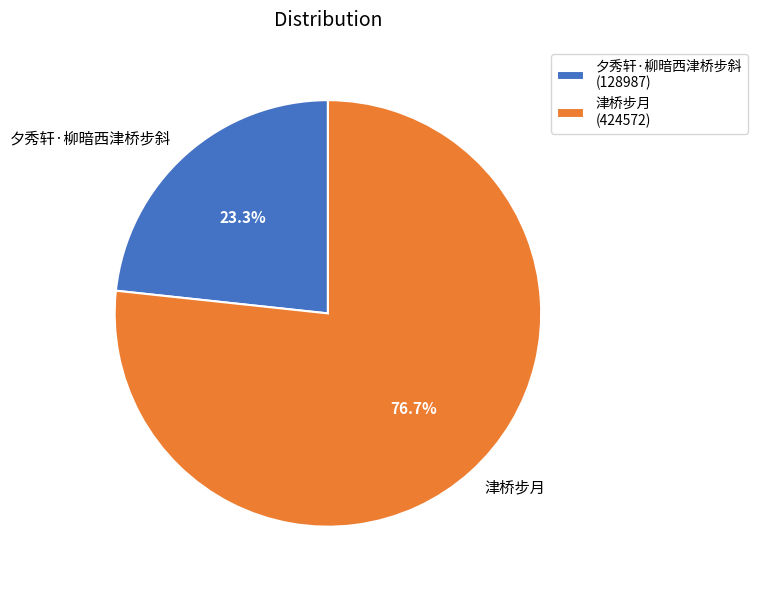

How many segments does this pie chart have?

2